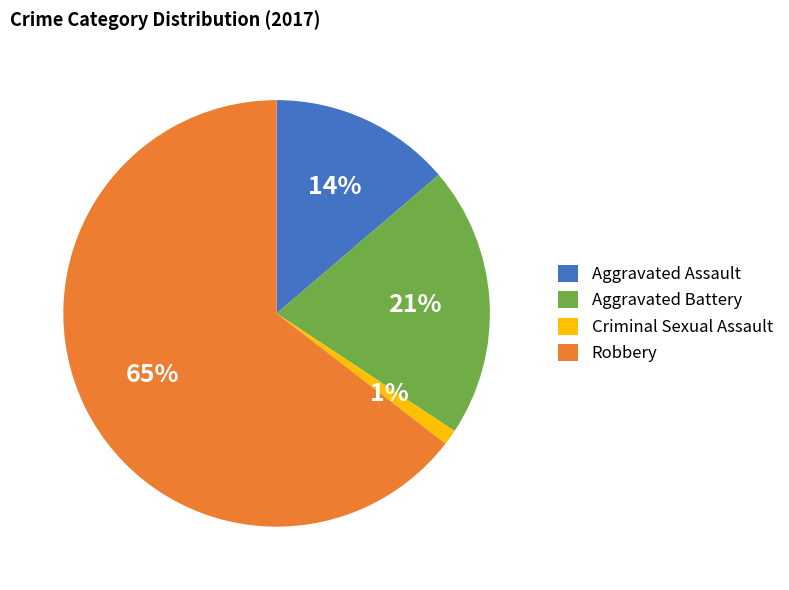

True or false: Robbery accounts for 65% of the total.

True